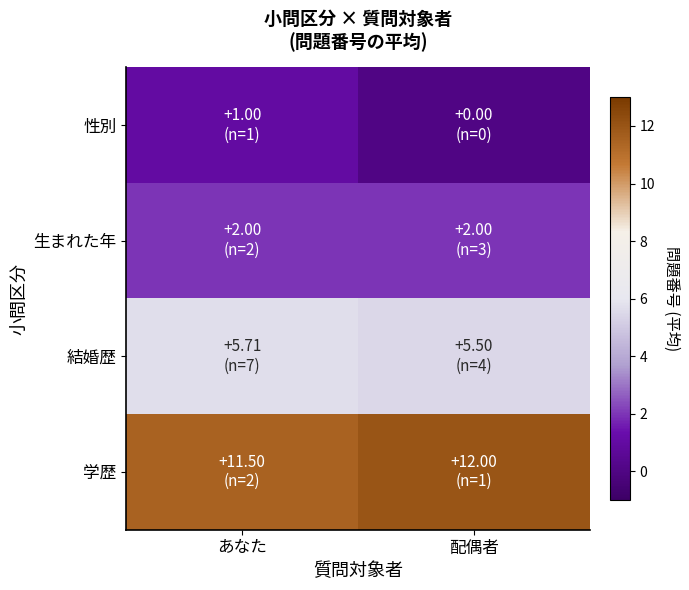

How many data points does each series have?

2